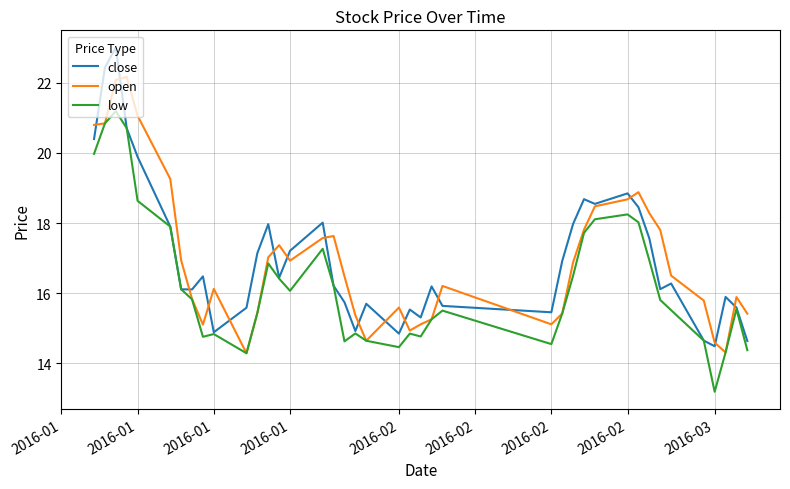

What is the lowest value of the open series?

14.3